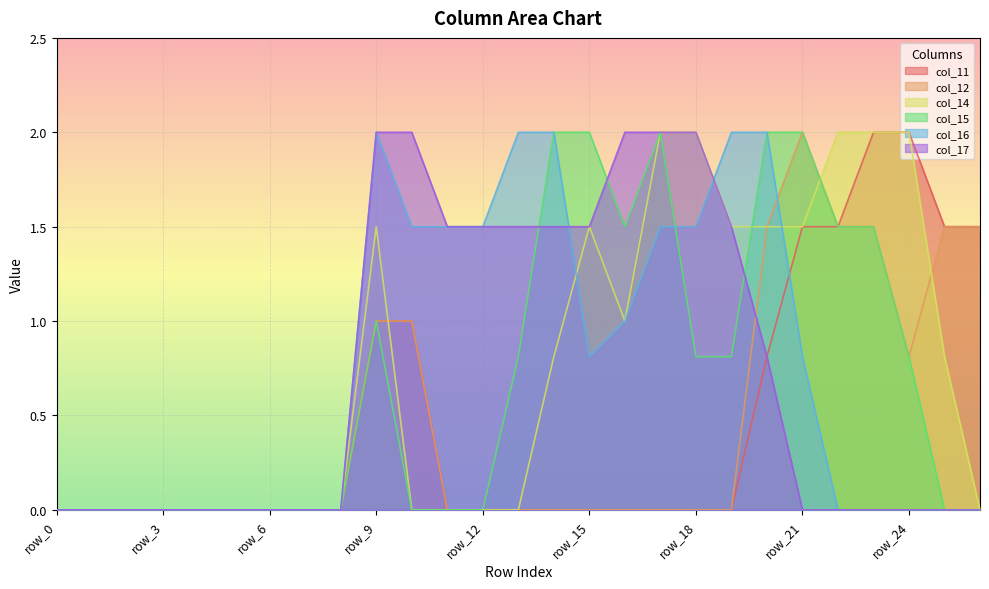

Is it true that col_17 equals 0.0 at row_4?

True